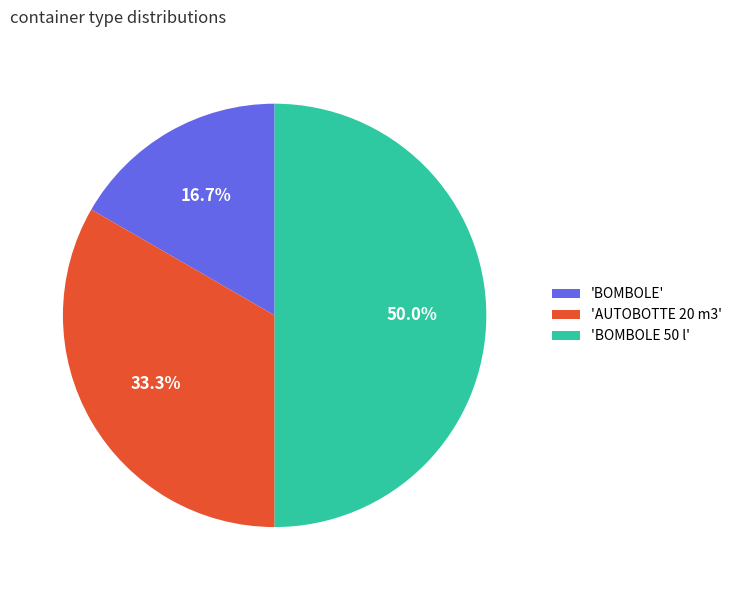

Rank the categories by value from lowest to highest.

'BOMBOLE', 'AUTOBOTTE 20 m3', 'BOMBOLE 50 l'